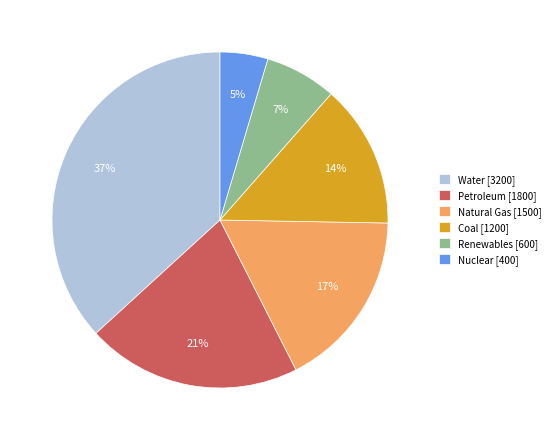

How many slices are in this pie chart?

6